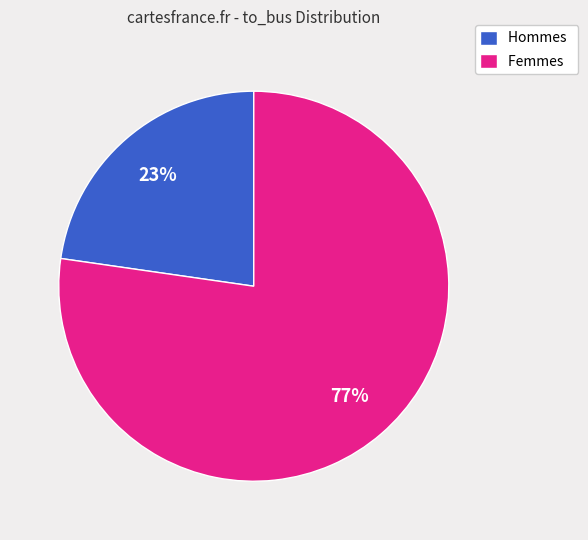

Is it true that Hommes is 35% of the pie?

False